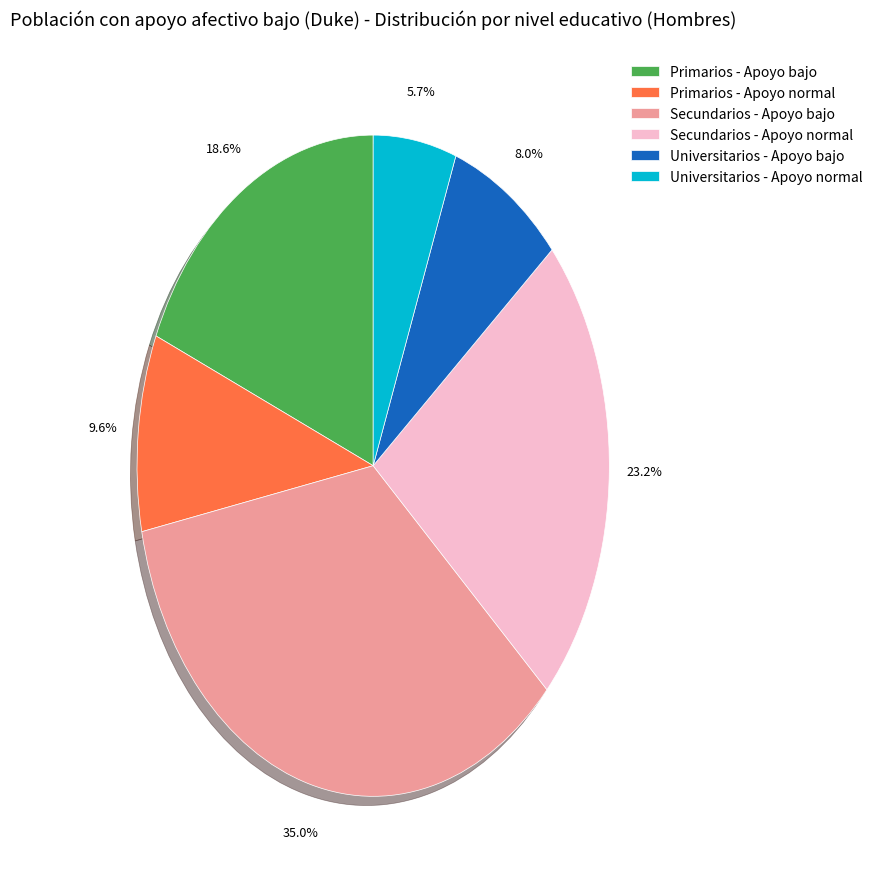

To the nearest percent, what is the combined percentage of Primarios - Apoyo bajo and Universitarios - Apoyo bajo?

27%